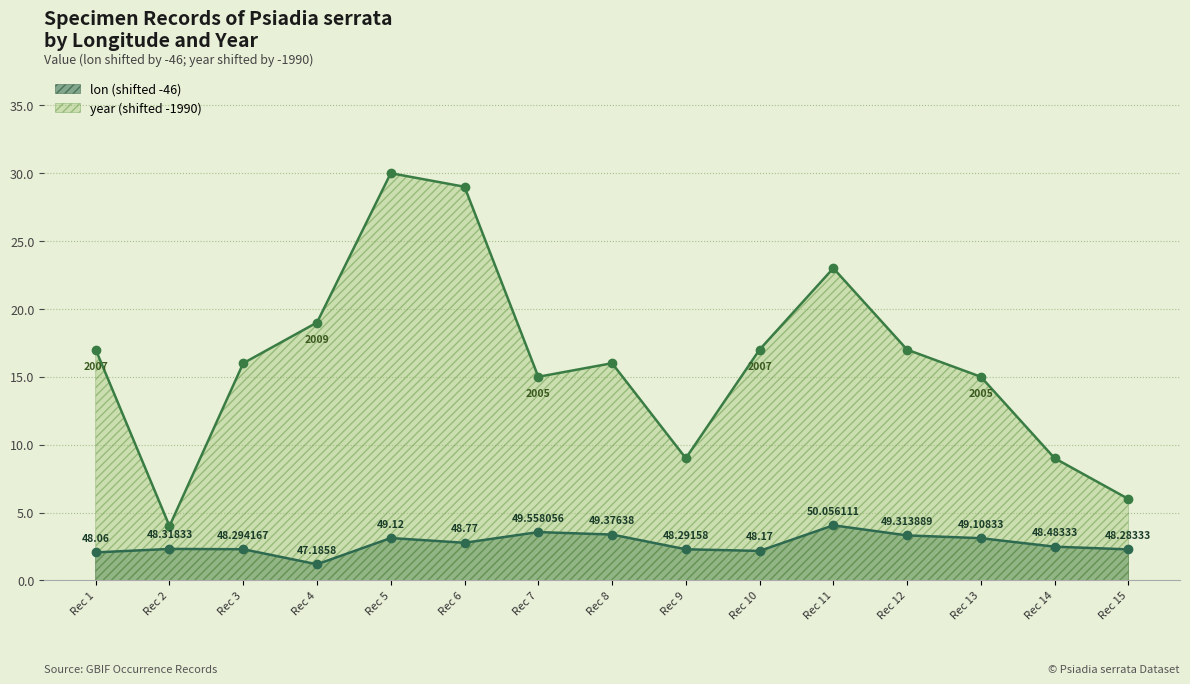

Which series has the largest range (max minus min)?

year (shifted -1990)